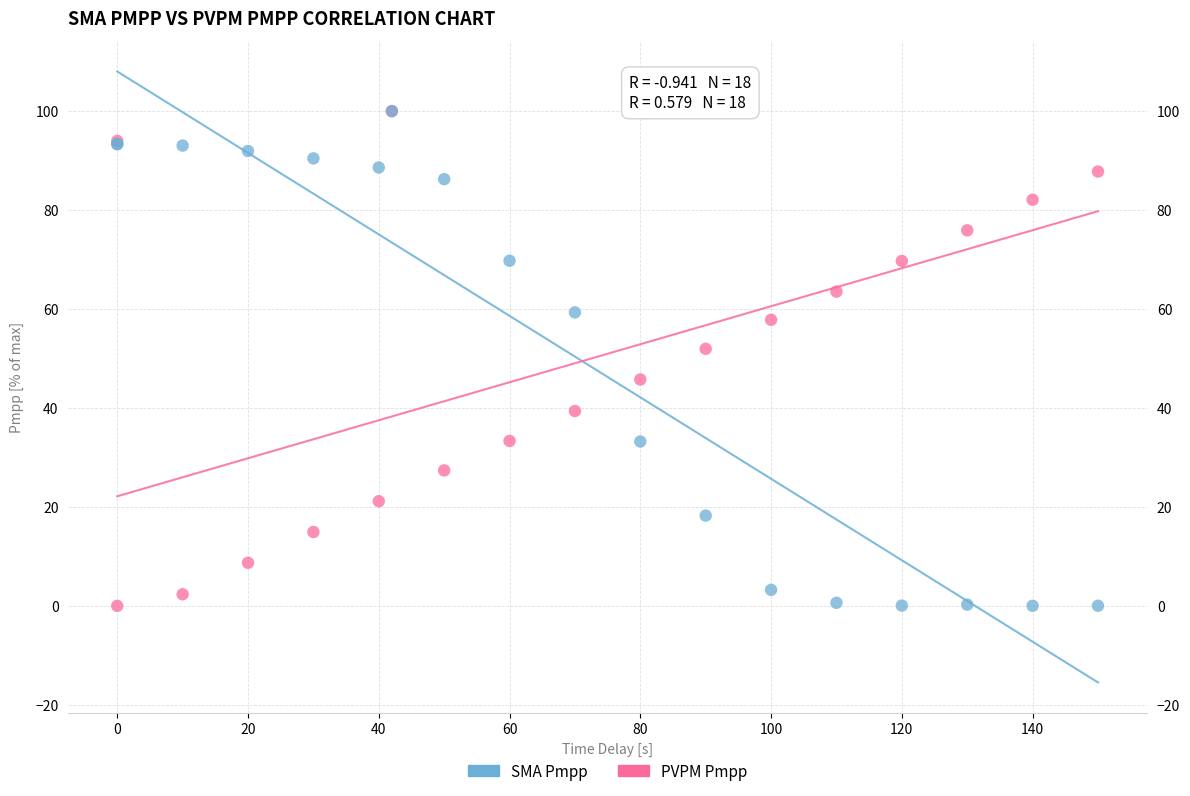

What are all the series names shown in the legend?

SMA Pmpp, PVPM Pmpp